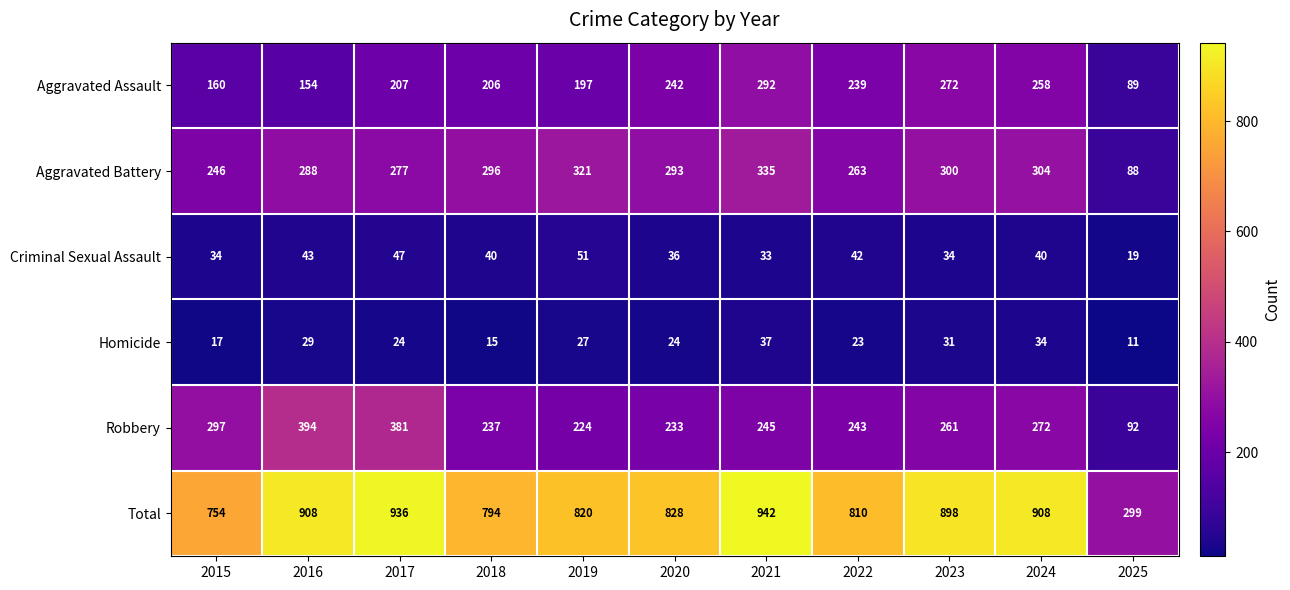

What is the difference between the maximum and minimum values in the Total series?

643